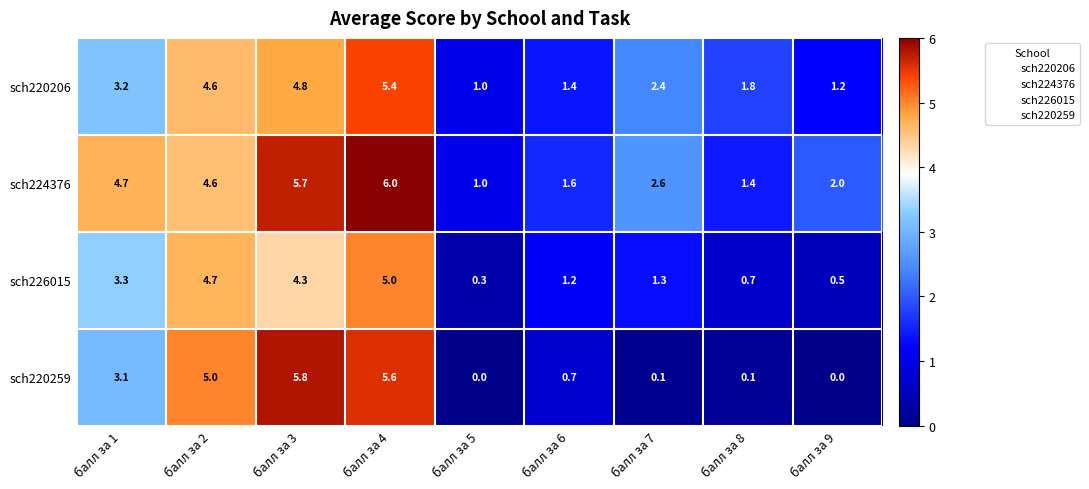

How many distinct data groups are displayed?

4